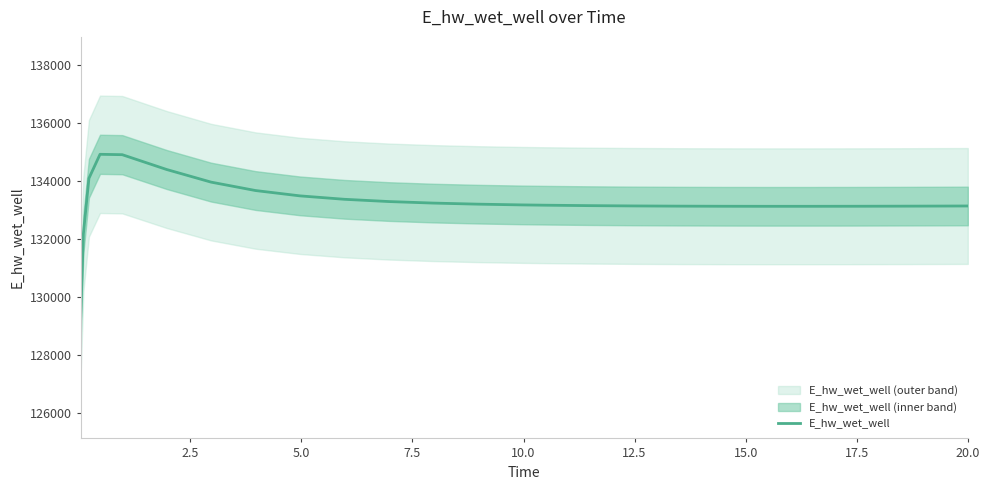

What is the minimum value for E_hw_wet_well?

129182.3